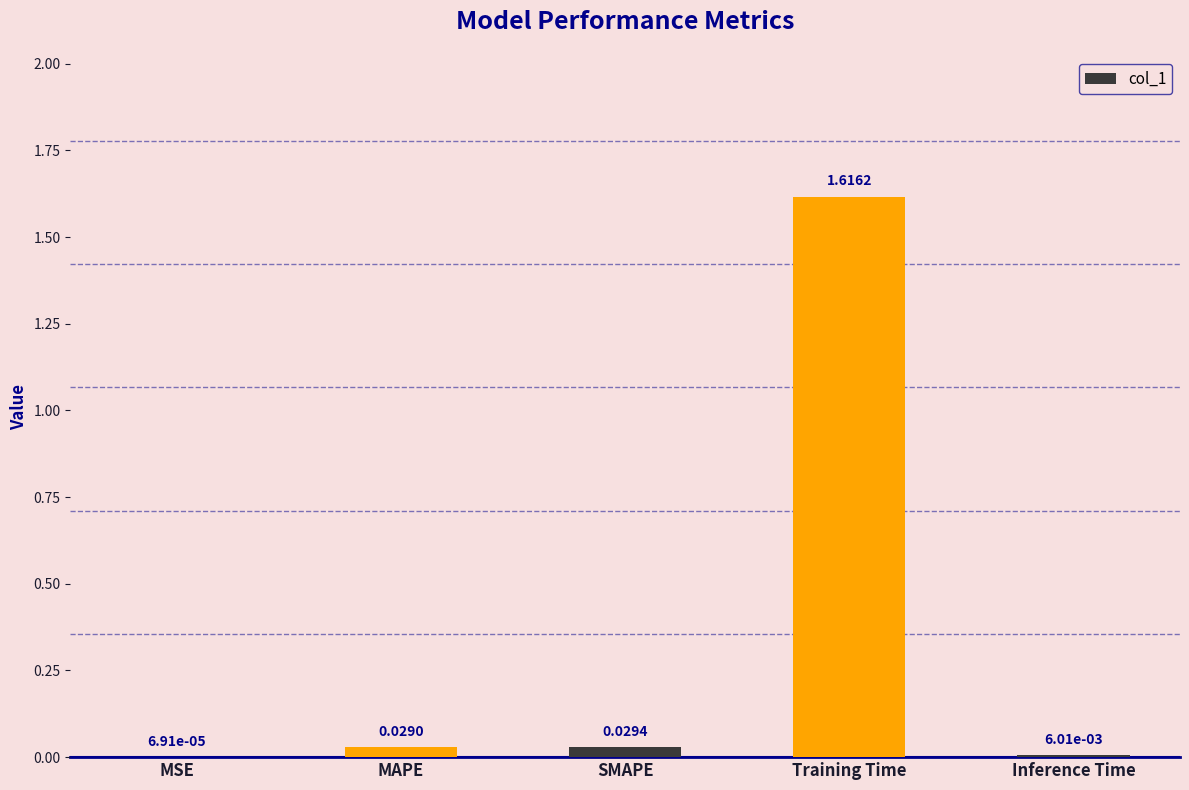

At which category does the chart reach its peak across all series?

Training Time